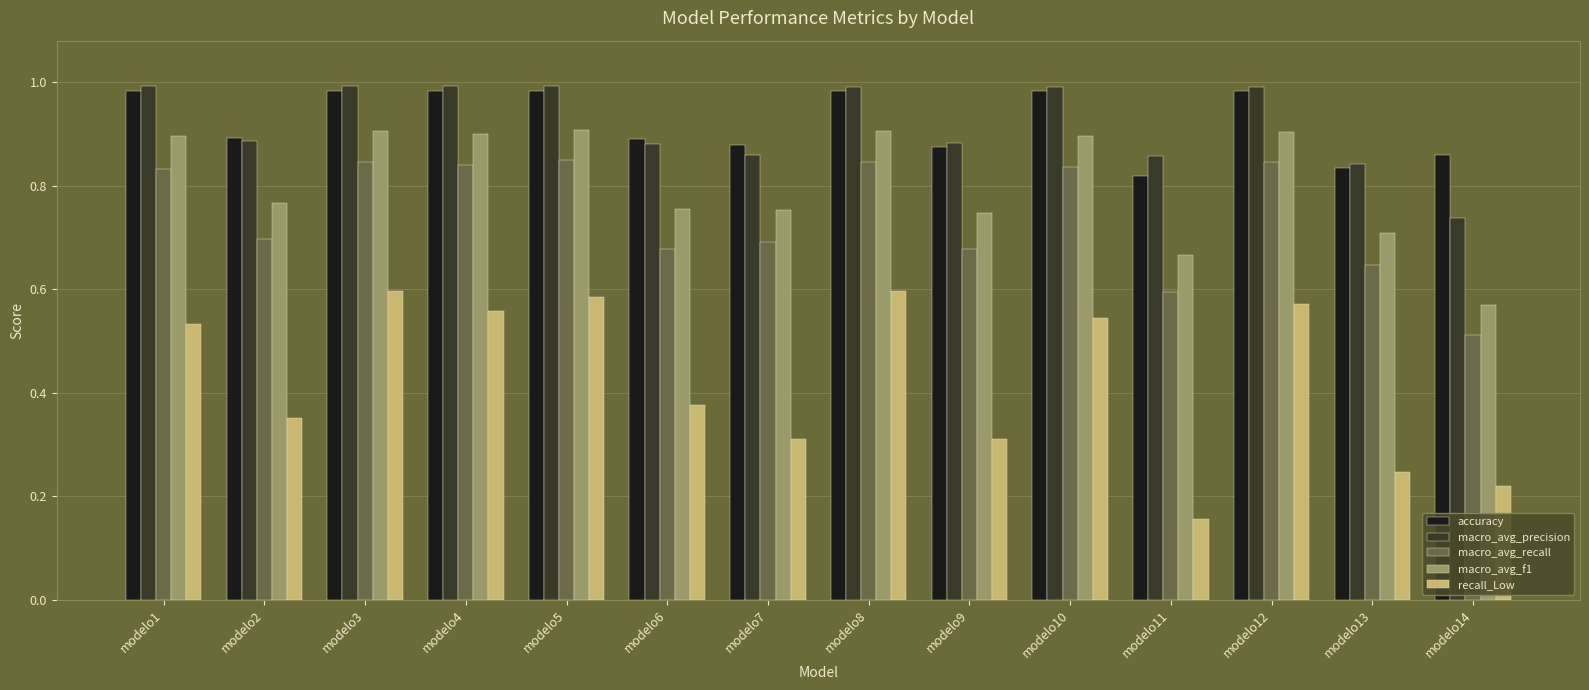

Is the value of macro_avg_f1 at modelo14 greater than the value of accuracy at modelo1?

No